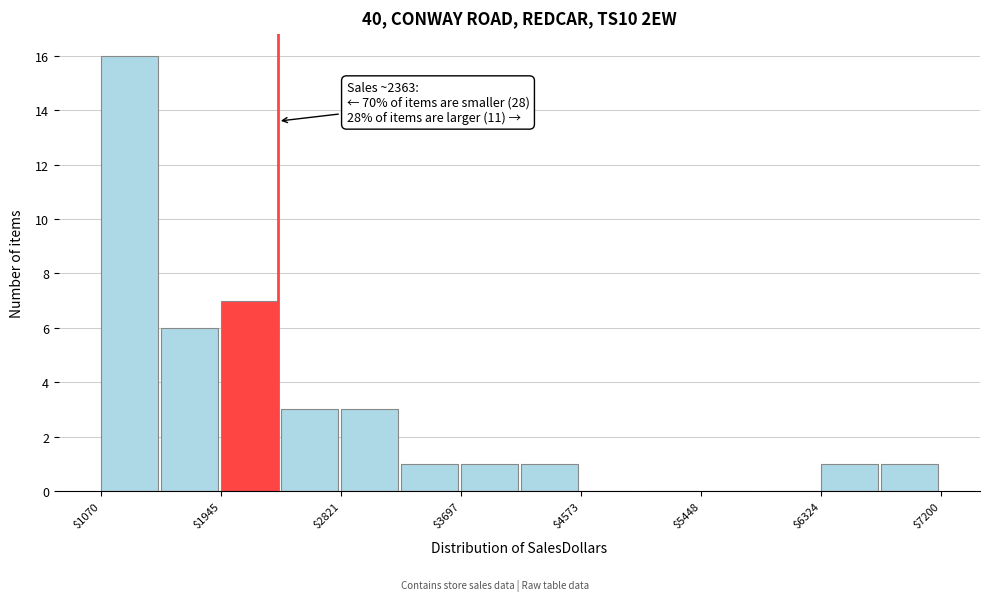

Over which range of the x-axis is the bar tallest?

1100 to 1500